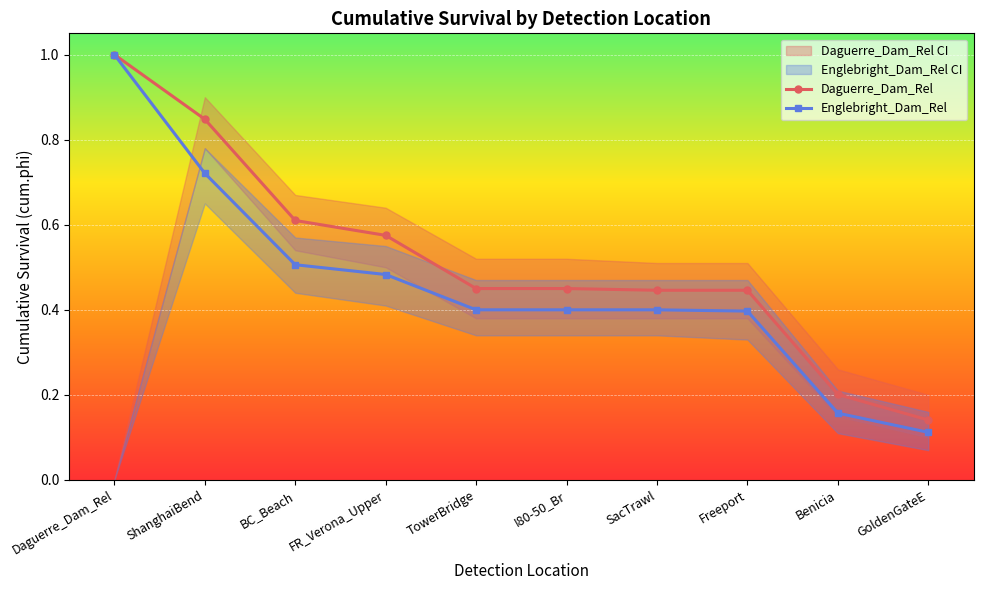

True or false: Daguerre_Dam_Rel has more than 1 interior local peaks.

False